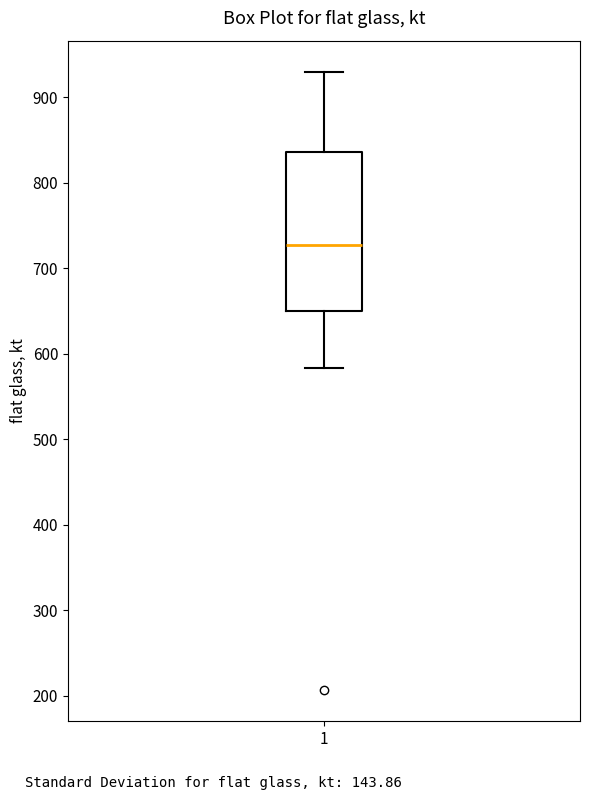

Read this box plot against the y-axis: the position of the median line, the range covered by the box, and the ends of both whiskers. The values are not printed on the chart, so give them approximately, as read against the axis.

median 730, box 650 to 840, whiskers 580 to 930